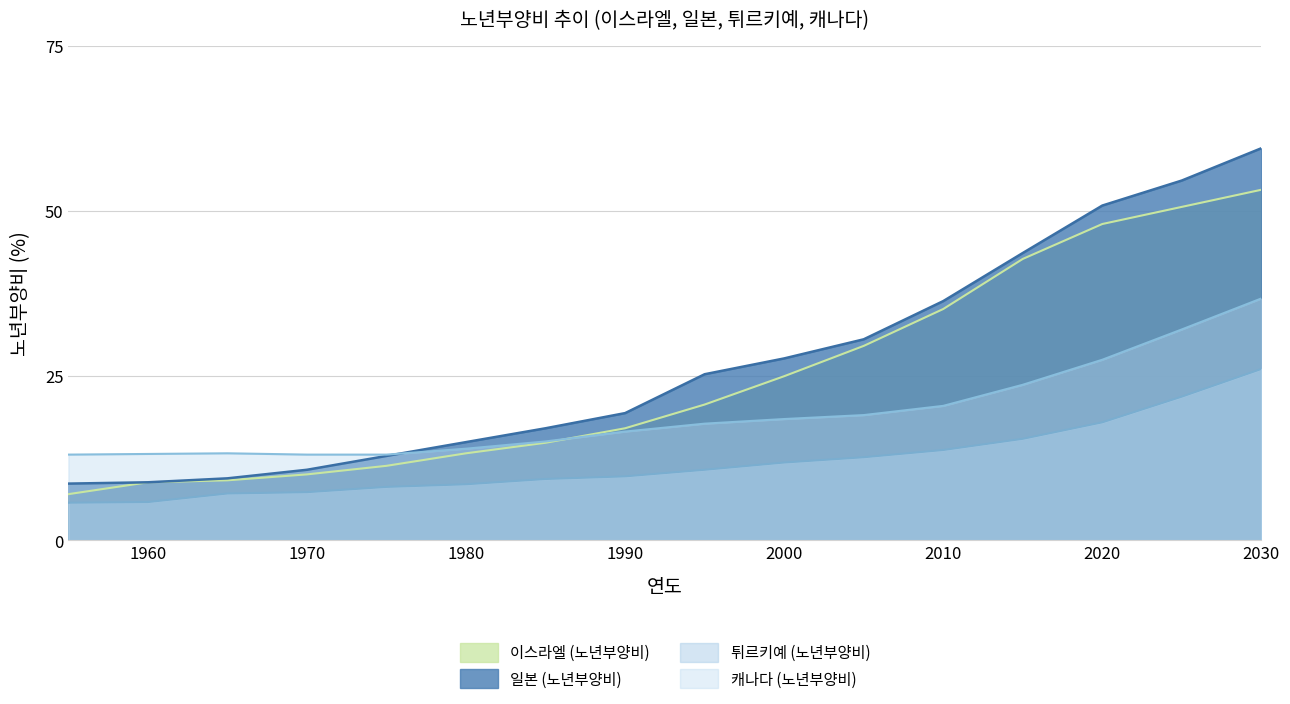

Where is 튀르키예 (노년부양비) nearest to the value 15?

2015